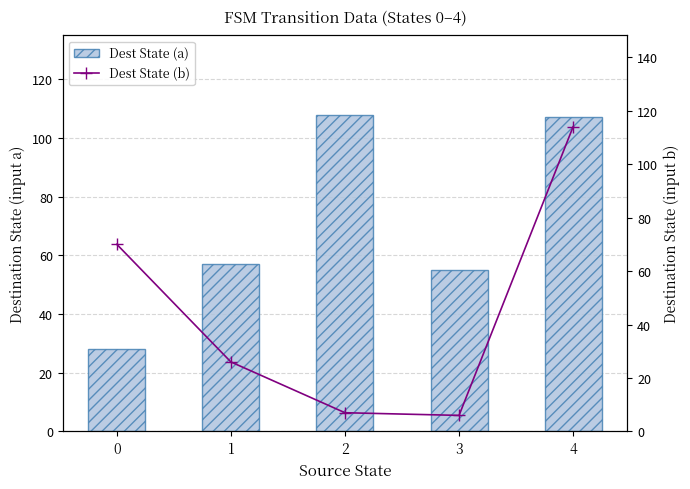

Between 0 and 2, which series saw the biggest shift?

Dest State (a)